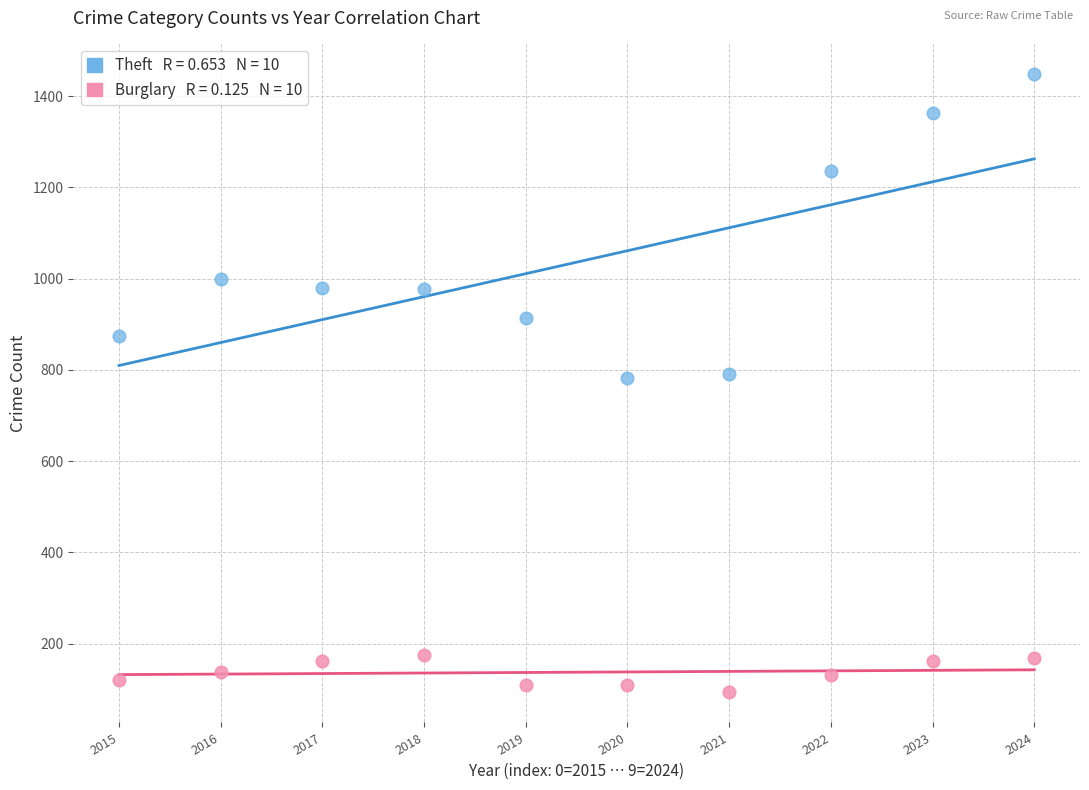

Across all data points, what is the range of Y values (max minus min)?

1353